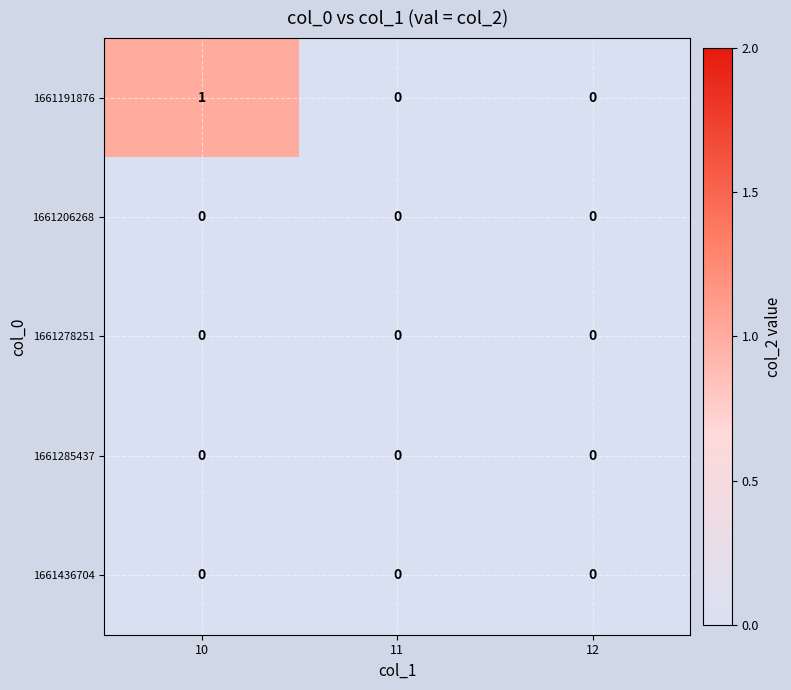

How many categories are shown in the chart?

3